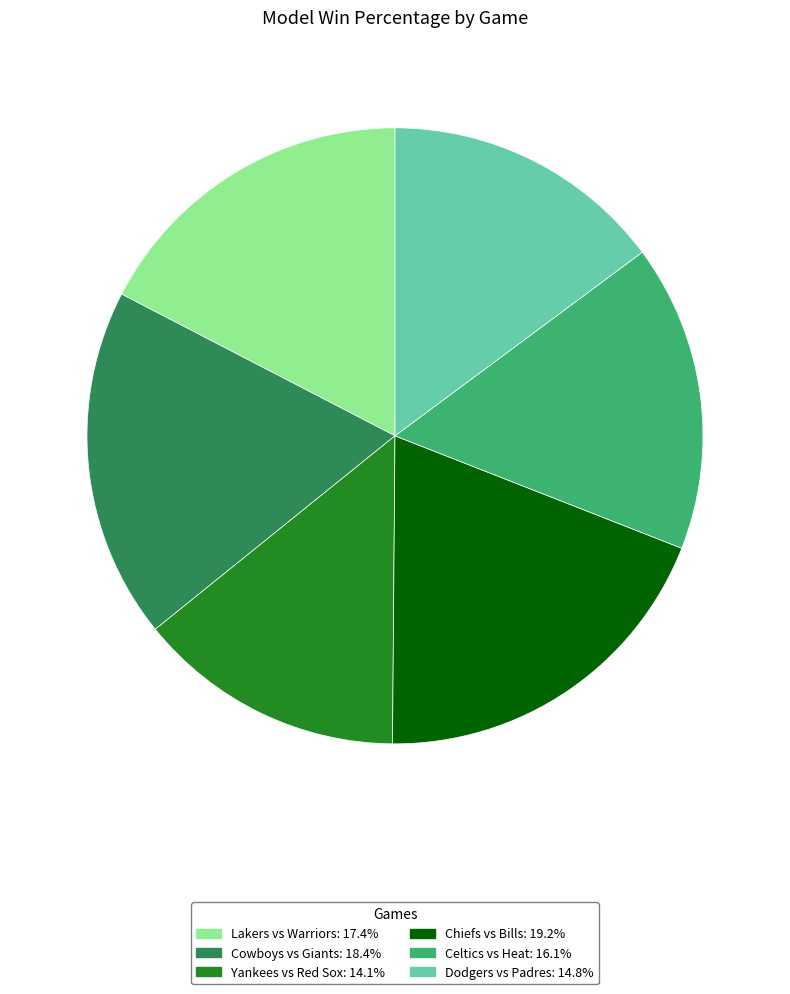

Is Cowboys vs Giants the majority of the pie?

No